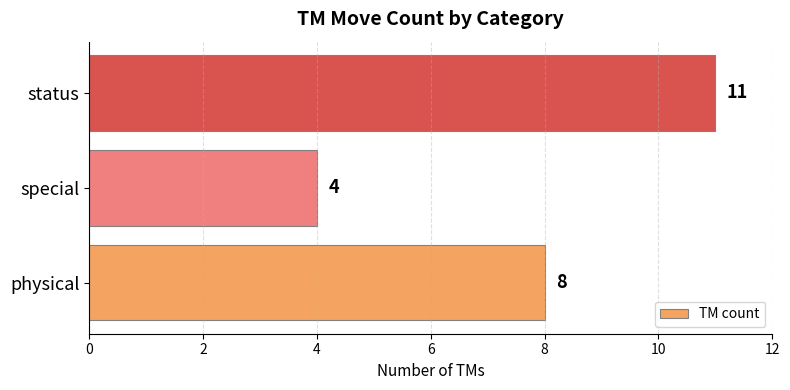

Approximately how many times larger is the value at special compared to physical?

0.5